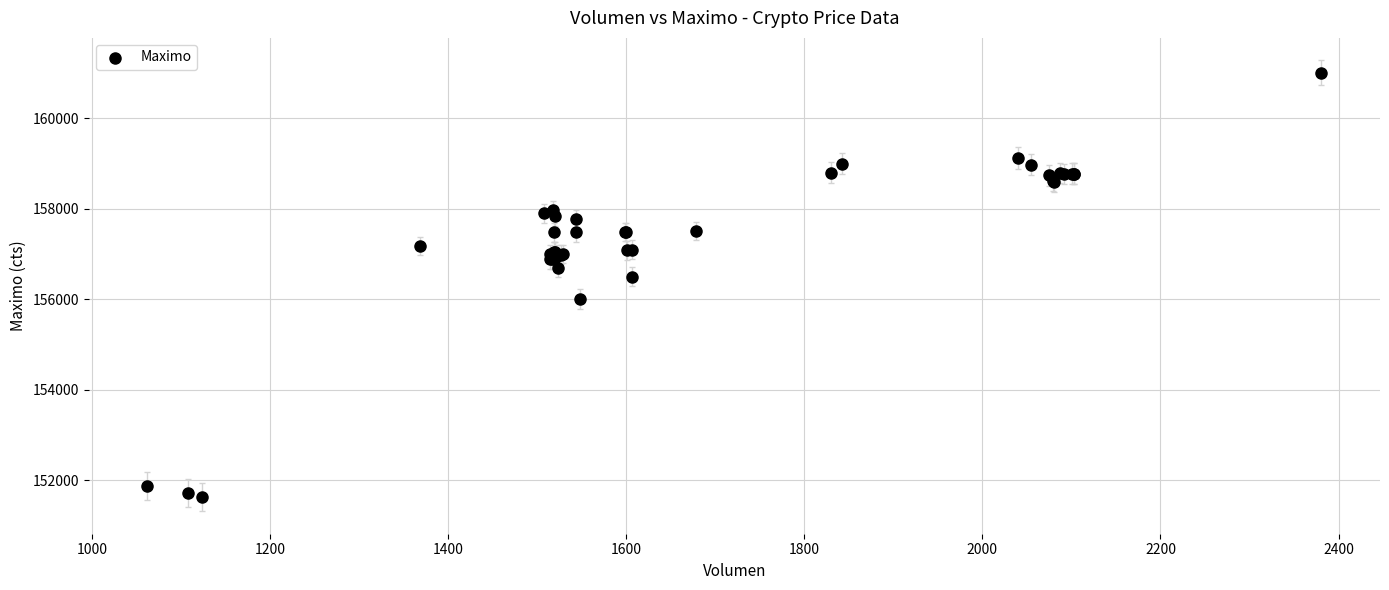

What Y value in the scatter plot is closest to 156316?

156500